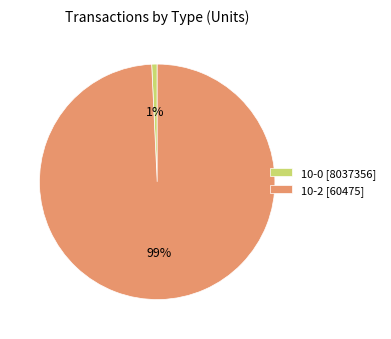

Which category has the smallest portion of the pie?

10-0 [8037356]